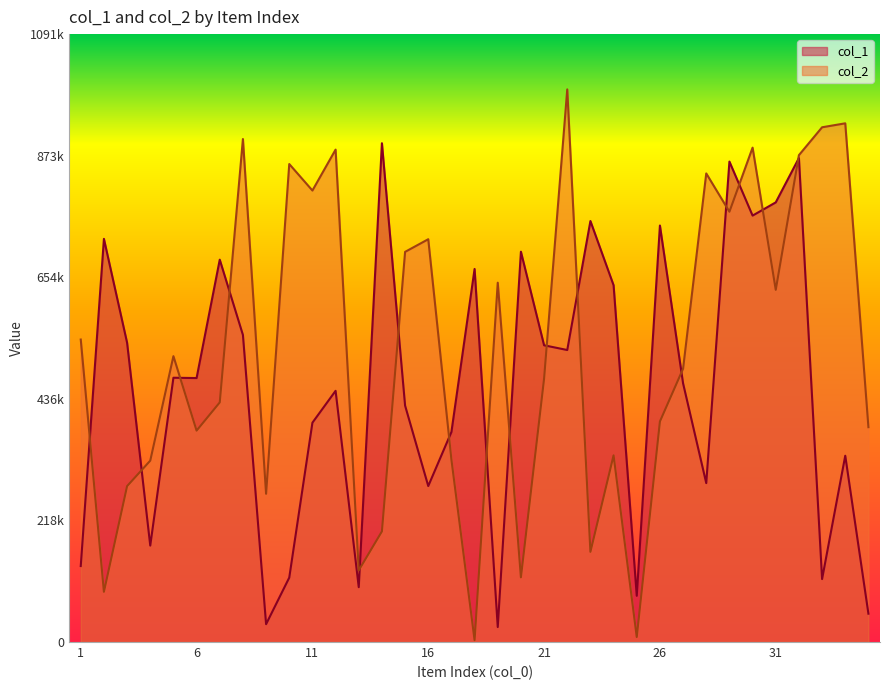

What is the minimum value for col_1?

26860